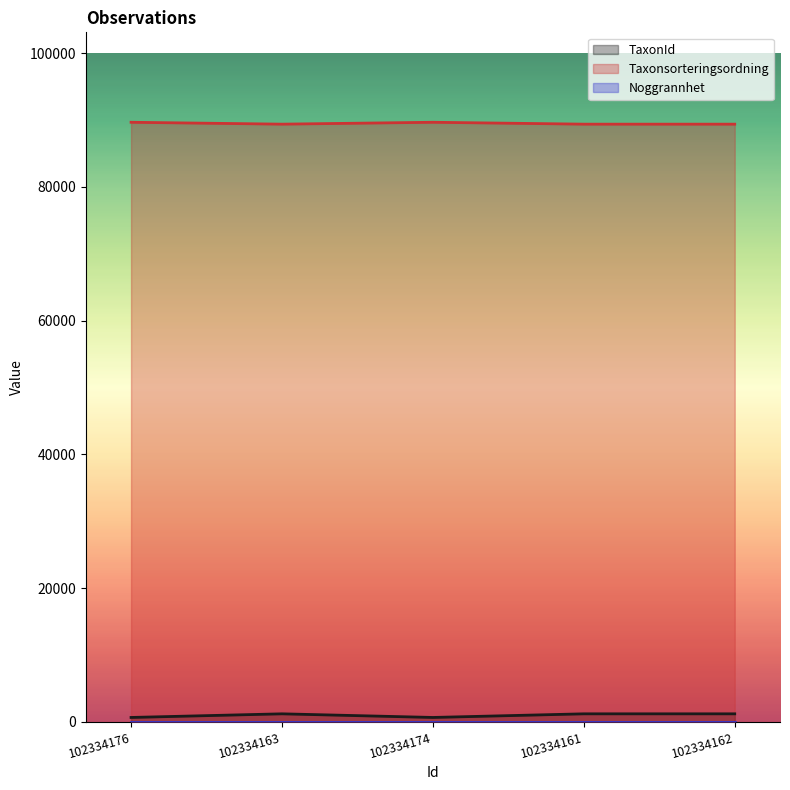

What is the sum of the Taxonsorteringsordning values at 102334162 and 102334174?

179065